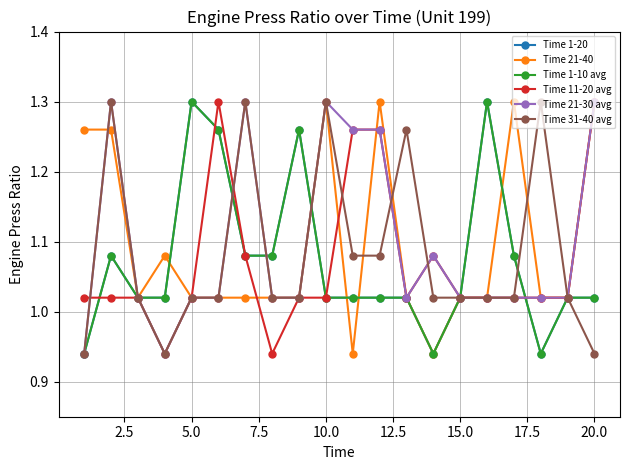

True or false: Time 21-30 avg has more than 2 interior local peaks.

True